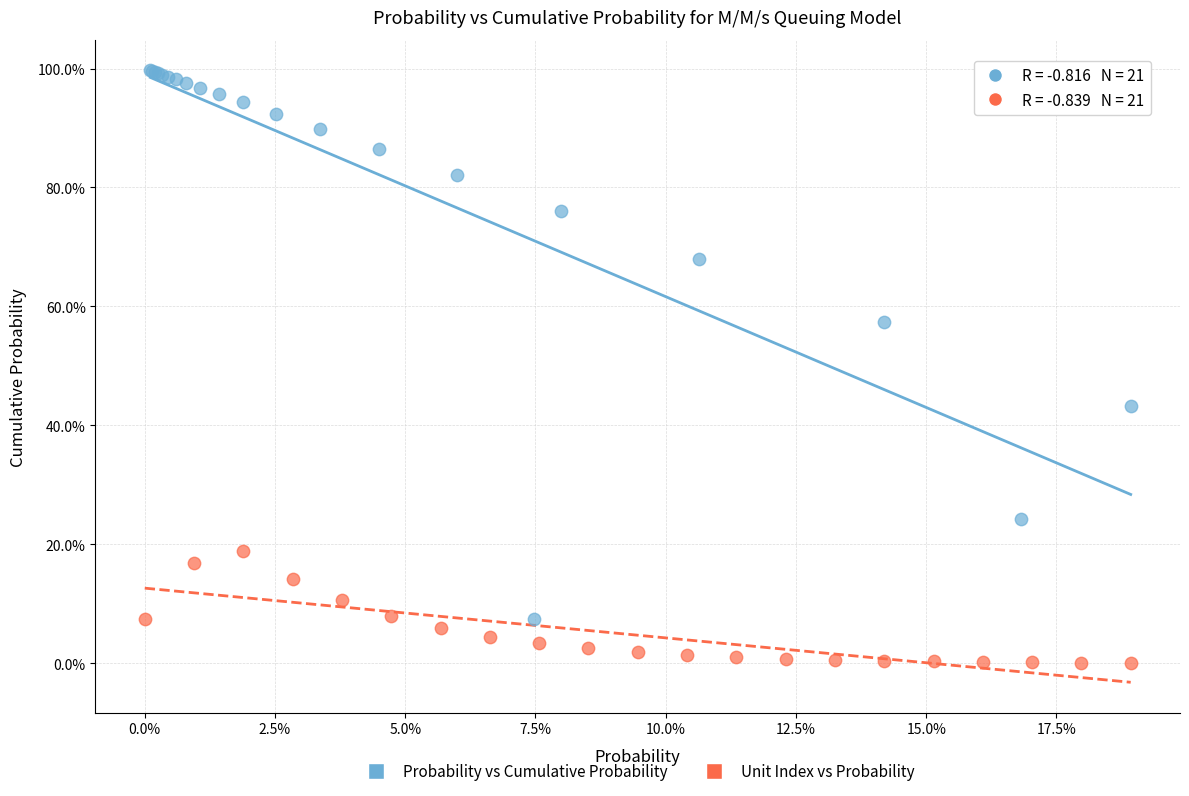

Which series reaches the minimum Y coordinate?

Unit Index vs Probability